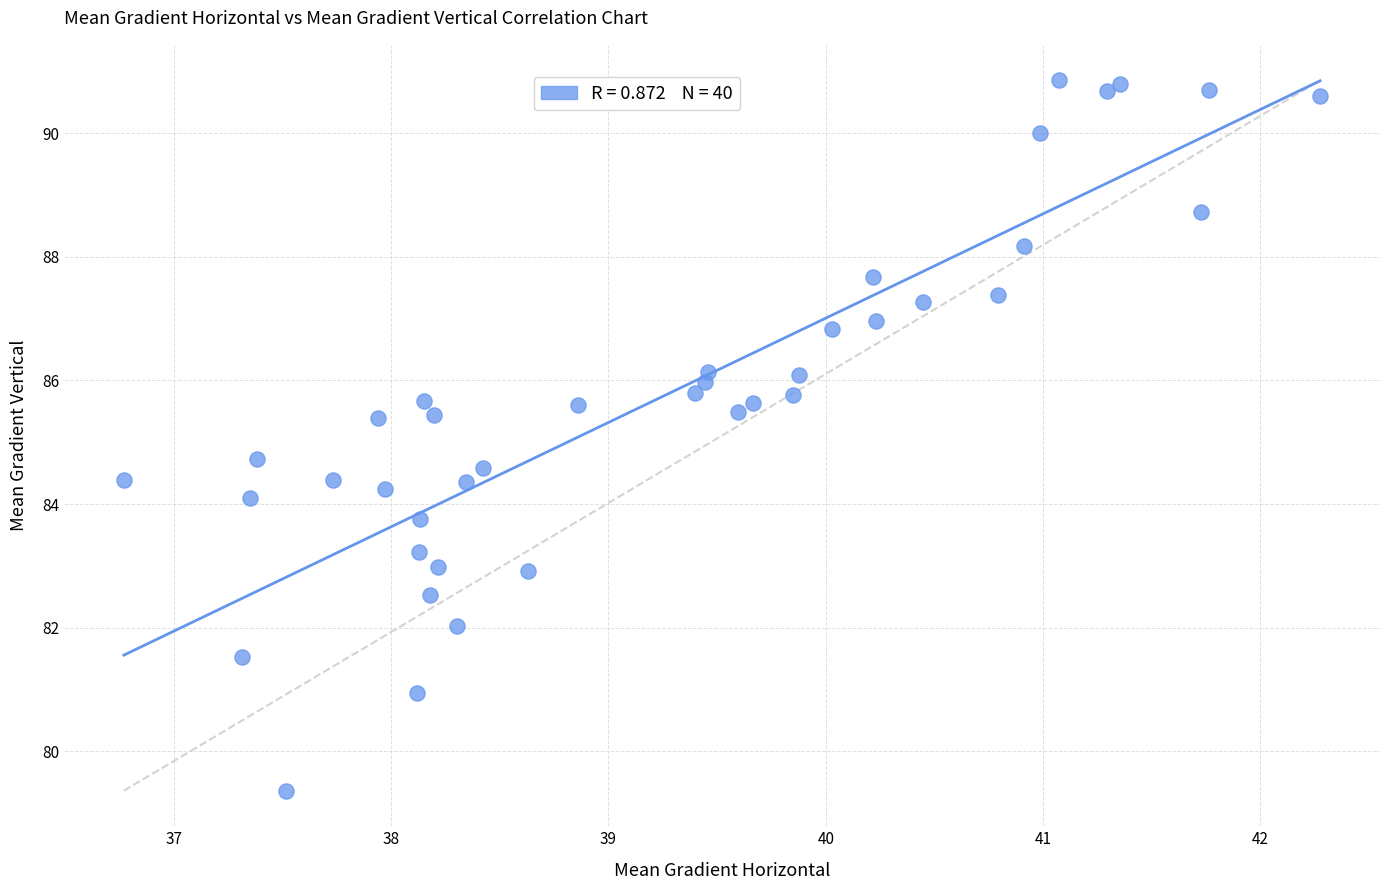

What is the range of Y values (max minus min)?

11.5